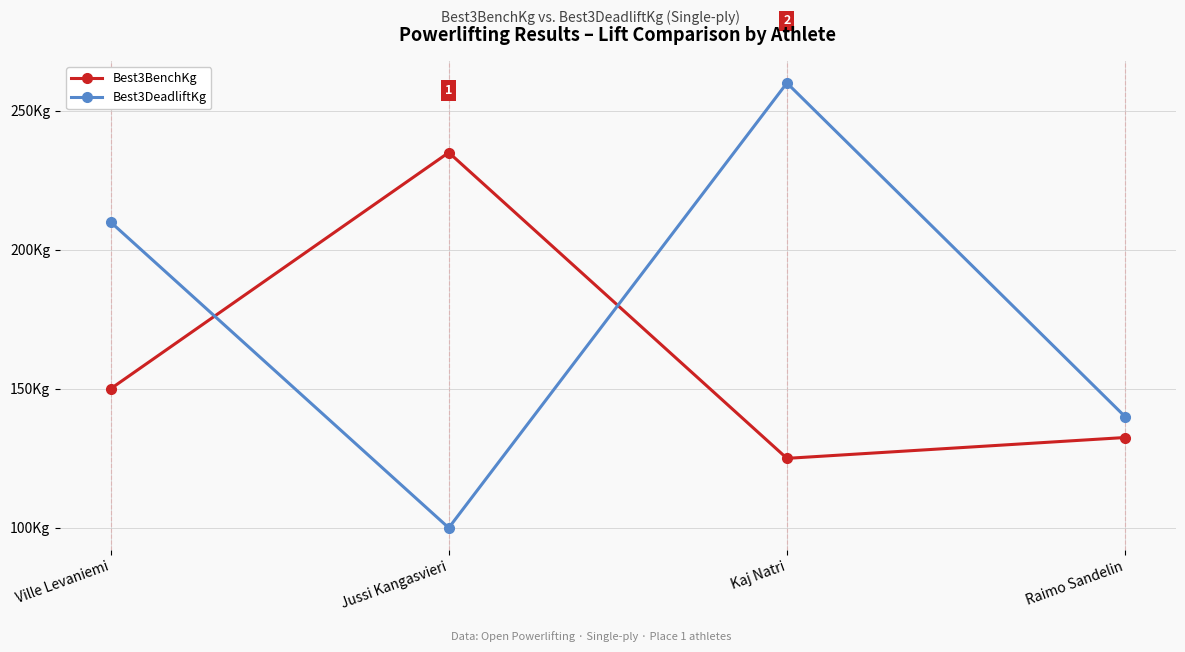

What position from the left is Jussi Kangasvieri?

2